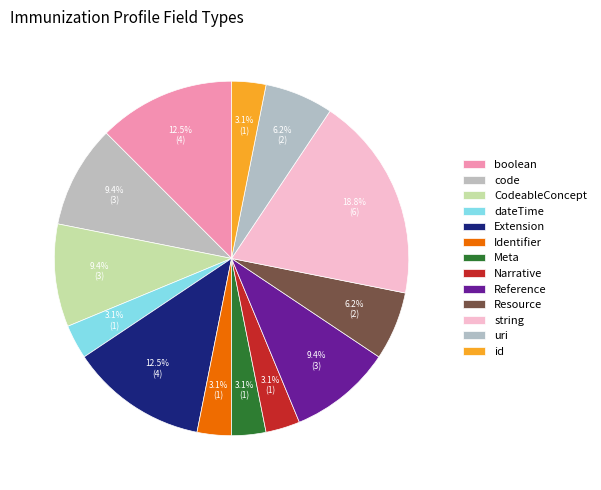

Does Identifier account for over 50% of the chart?

No